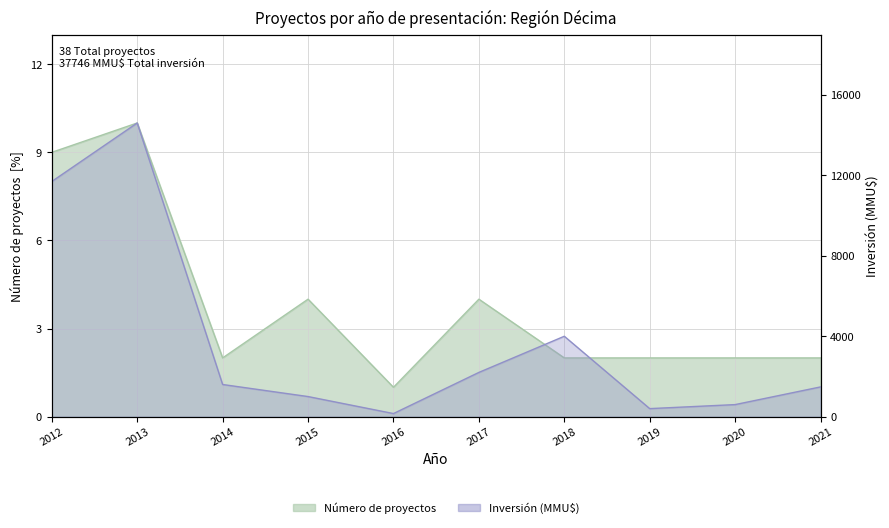

List the series in order of their peak value, lowest first.

Número de proyectos, Inversión (MMU$)